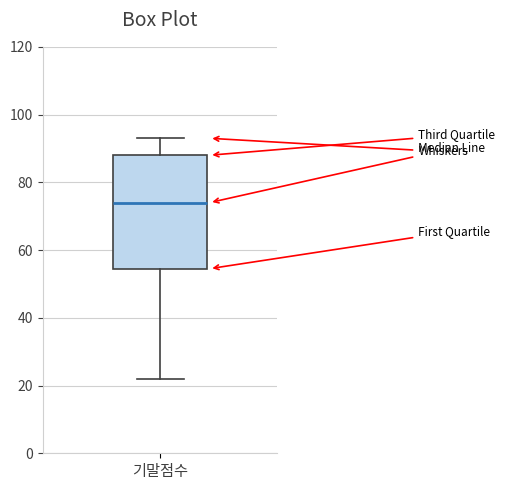

Transcribe this box plot: give where the median line is, the range the box spans, and where the two whiskers end, as read against the y-axis. The values are not printed on the chart, so give them approximately, as read against the axis.

median 74, box 54 to 88, whiskers 22 to 94